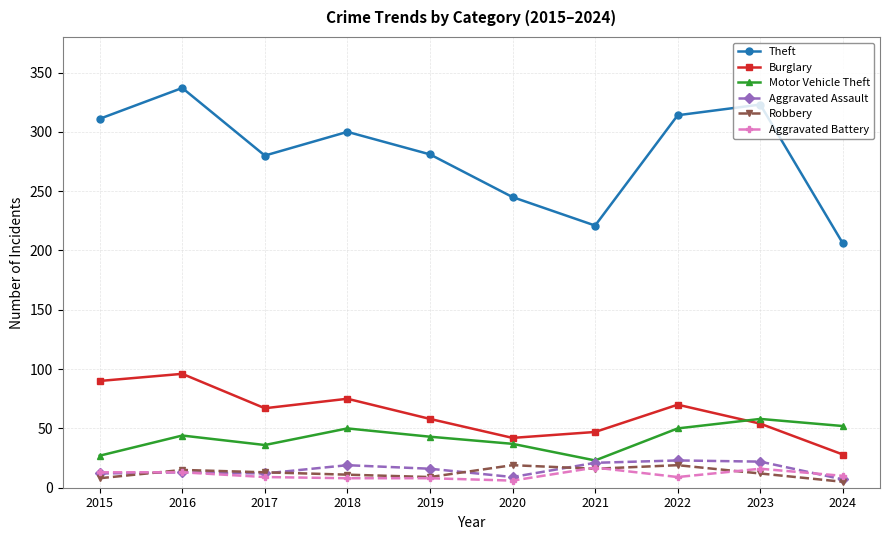

The Theft series shows 206 at 2024. True or false?

True